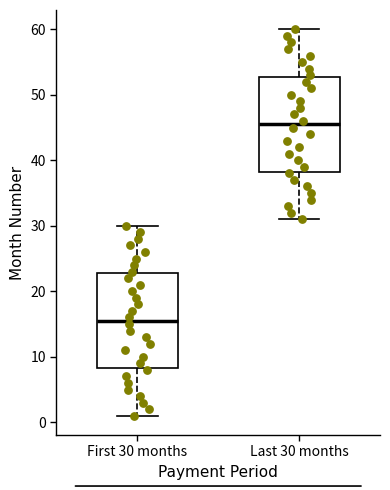

Where is the upper edge of the box for Last 30 months on the y-axis? The values are not printed on the chart, so give them approximately, as read against the axis.

53